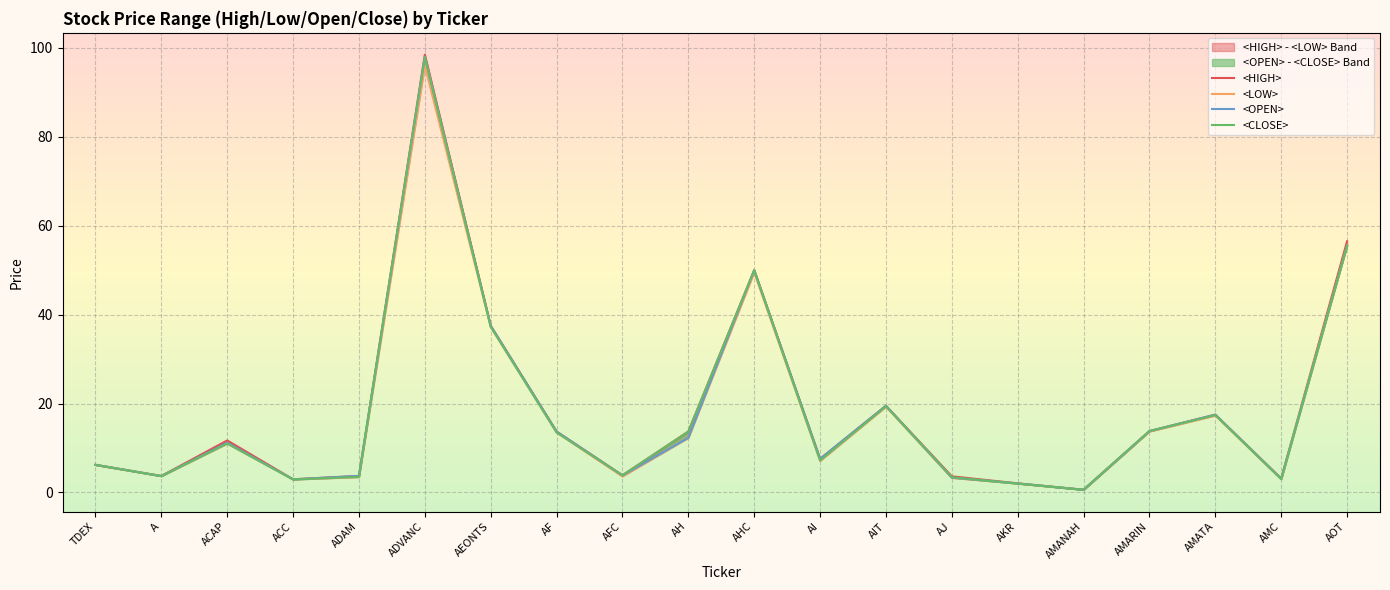

True or false: <LOW> and <HIGH> intersect in this chart.

False